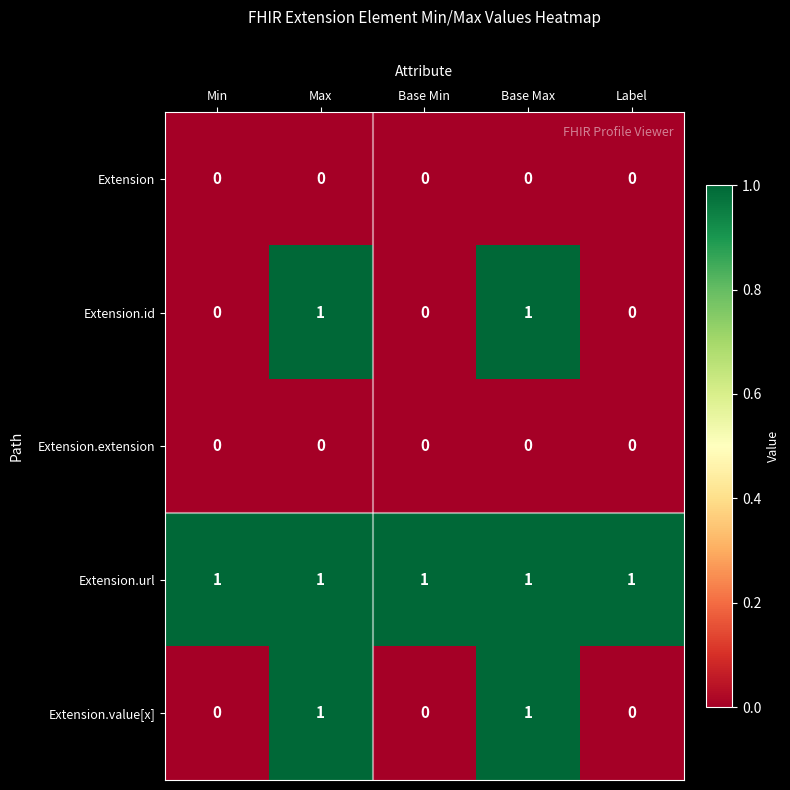

At how many categories does at least one series exceed 0?

5